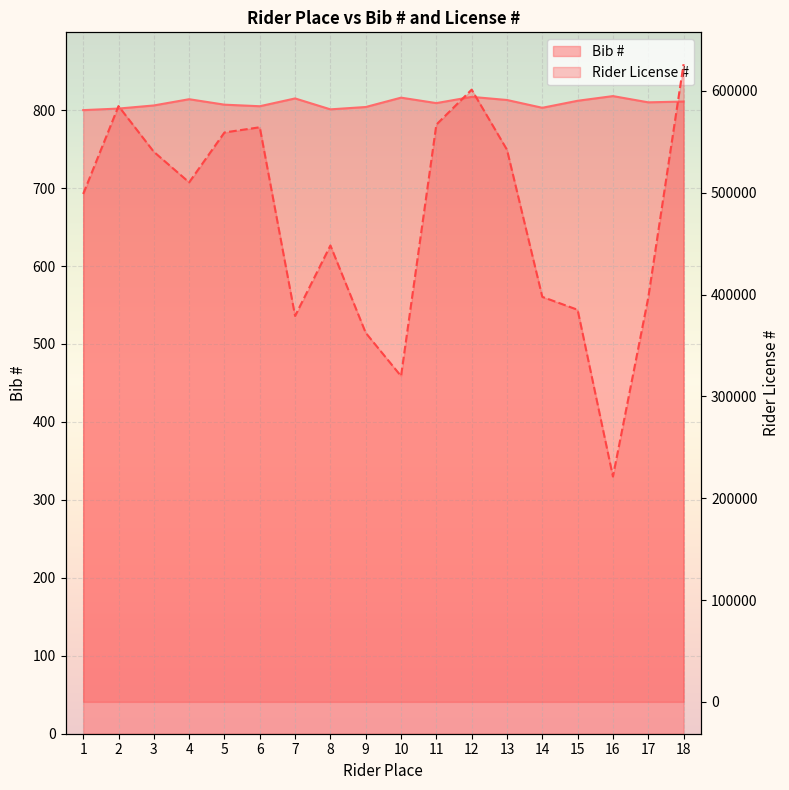

Rank the categories by Bib # value from lowest to highest.

1, 8, 2, 14, 9, 6, 3, 5, 11, 17, 18, 15, 13, 4, 7, 10, 12, 16